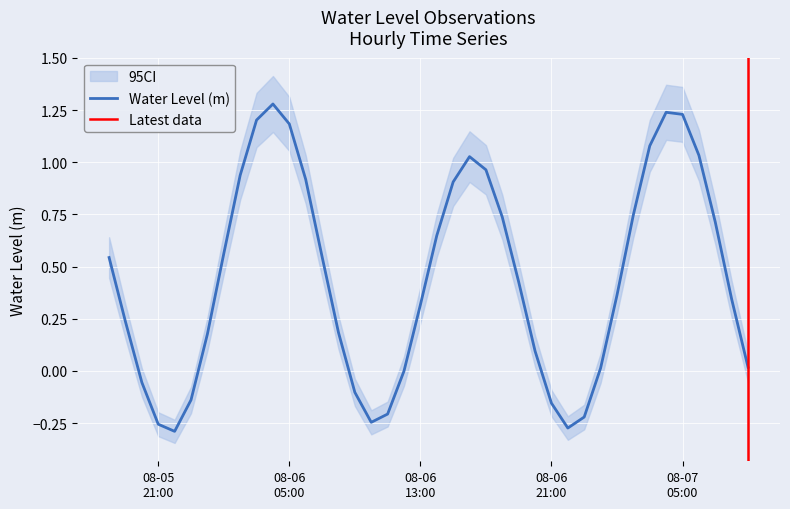

Where is the data nearest to the value 0?

2024-08-06 12:00:00